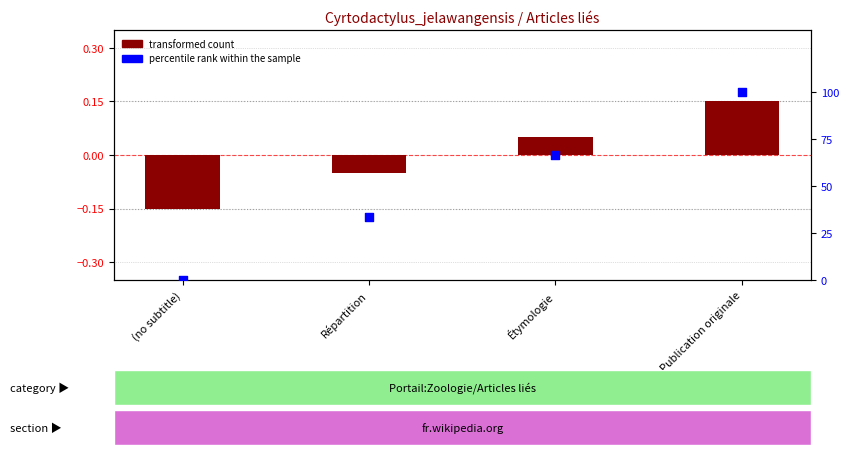

Which series has the largest Y range (max minus min)?

percentile rank within the sample